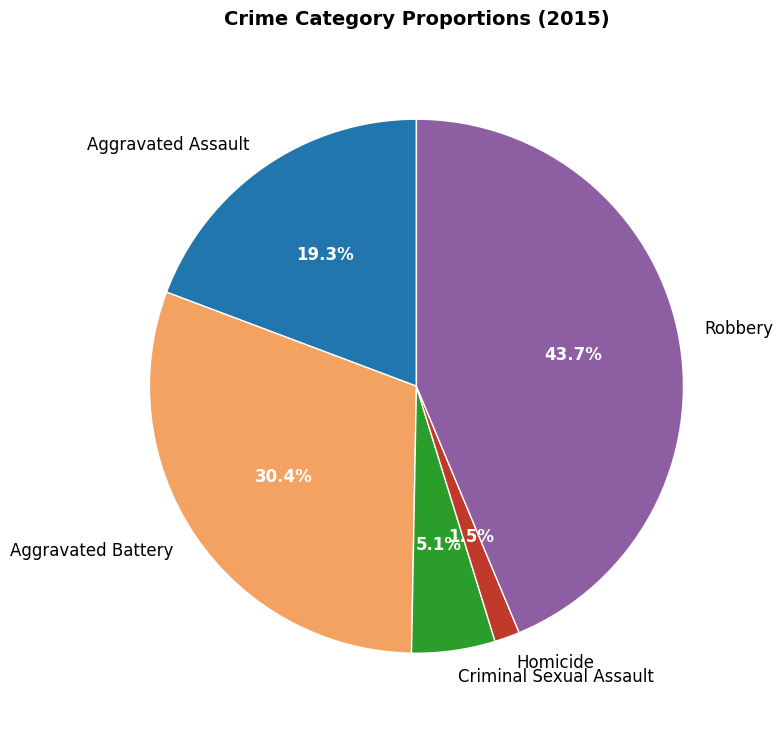

Which slice is the smallest?

Homicide